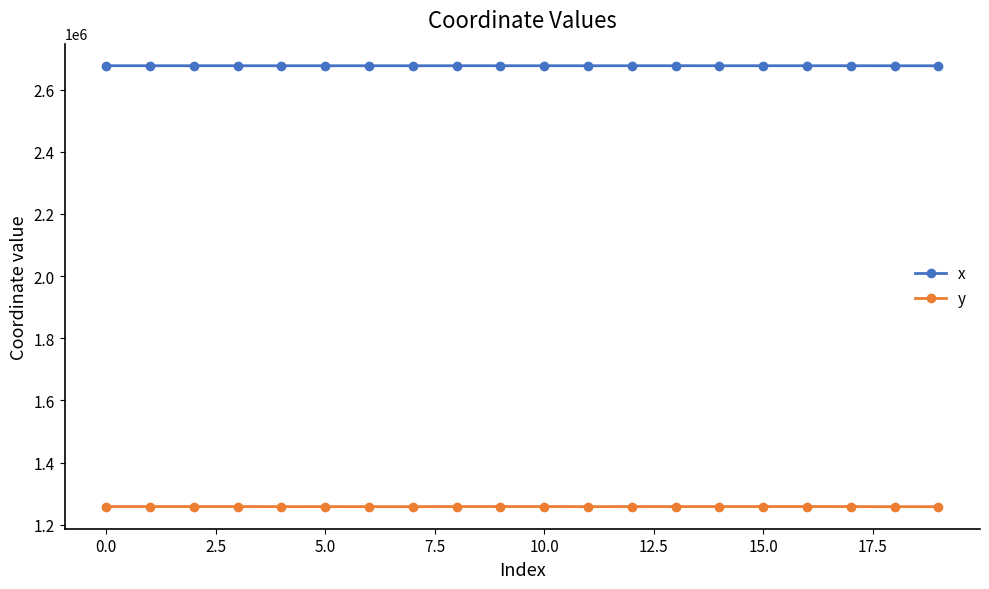

Which series has the widest spread of values?

y